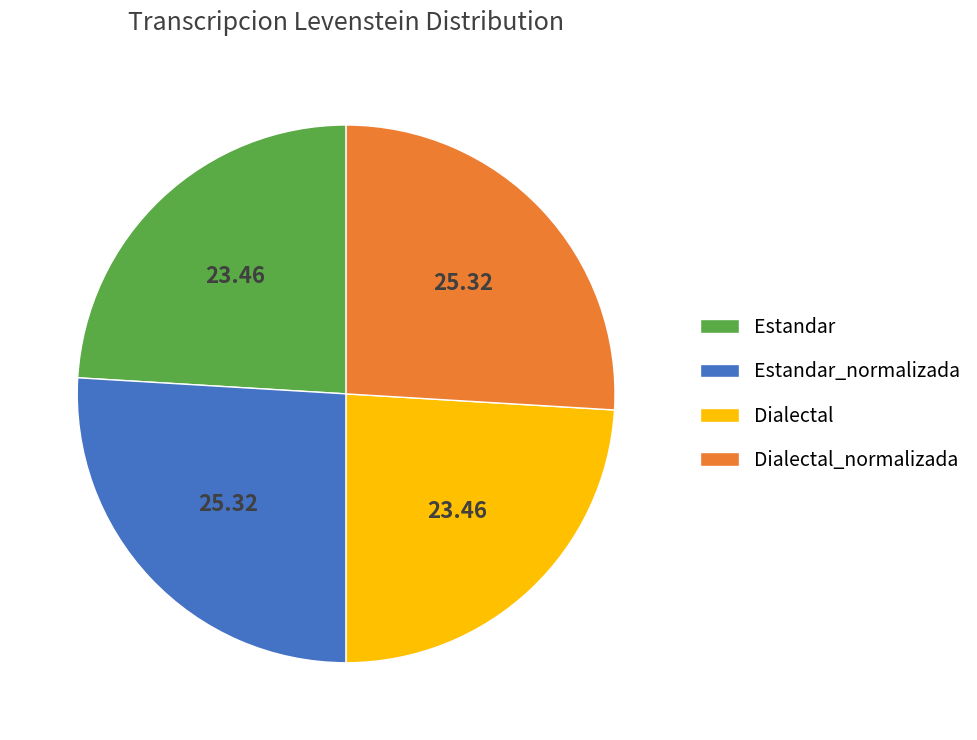

Combined, do Estandar and Dialectal account for over 50%?

No